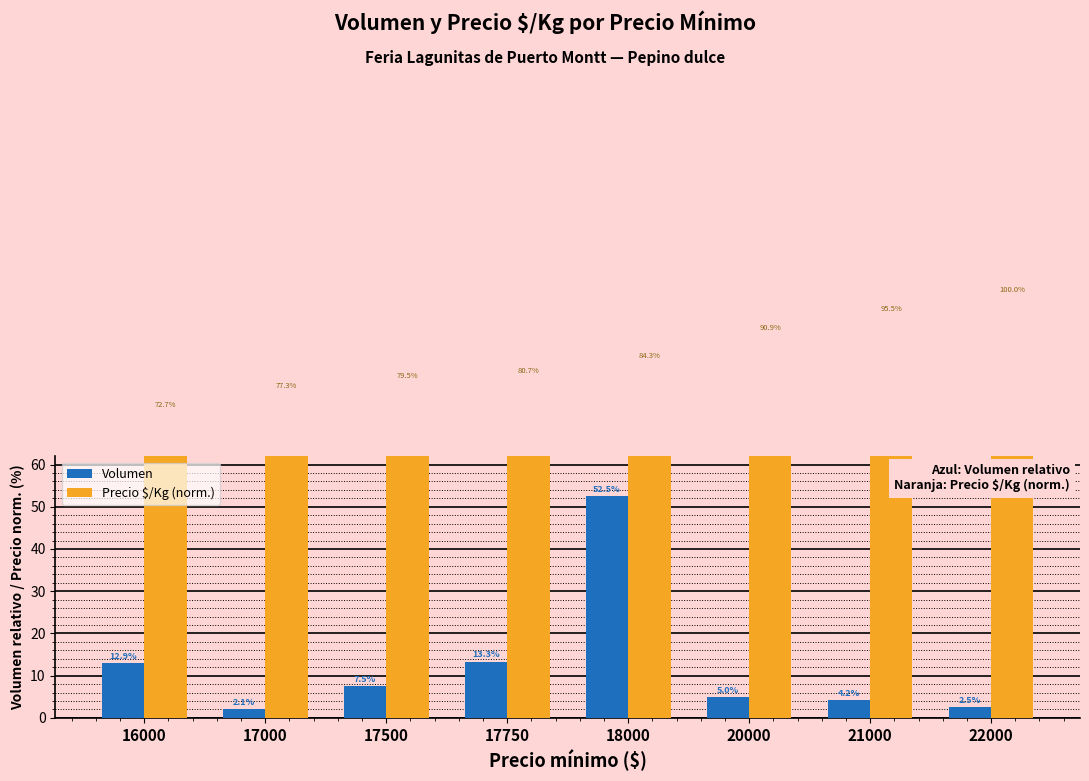

How many data points does each series have?

8